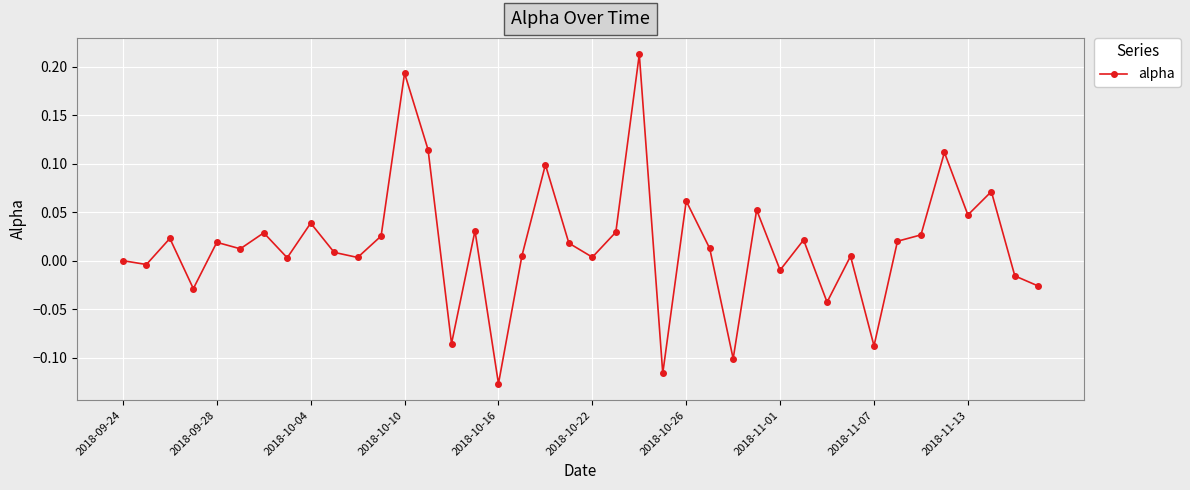

What is the sum of all values?

0.7